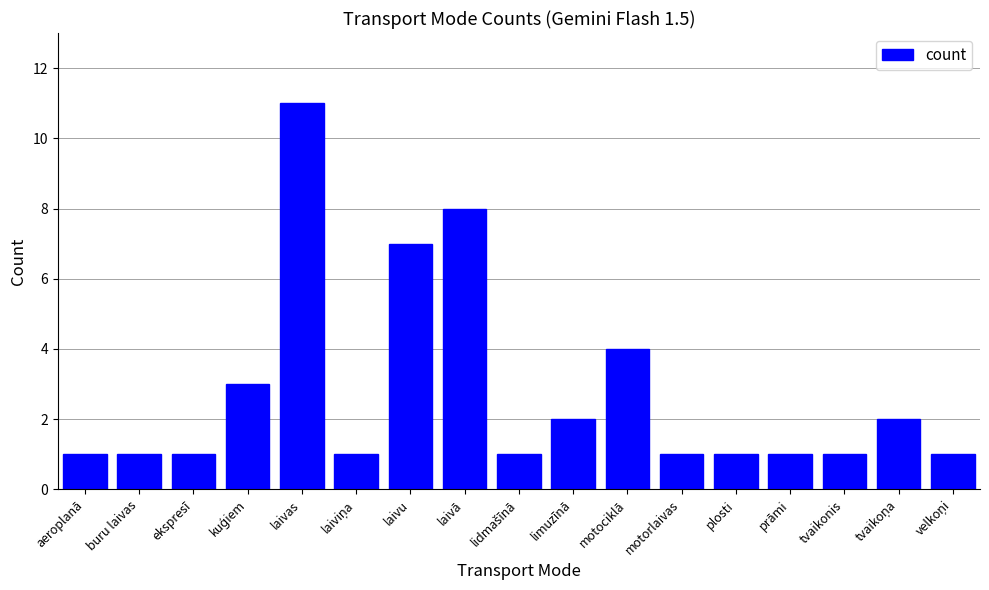

What is the label of the 7th bar from the right?

motociklā